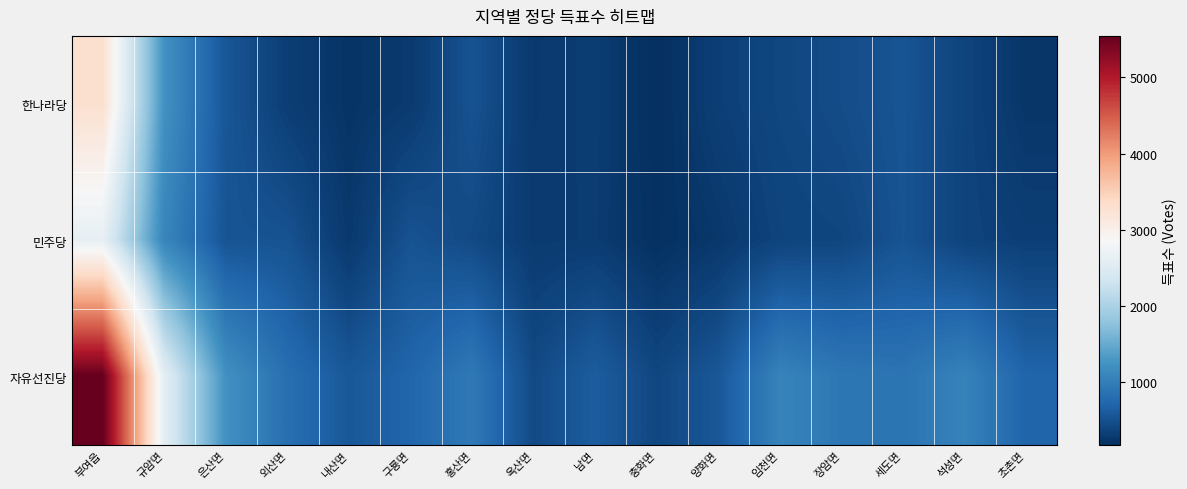

Reading left to right, extract all data points from this chart.

한나라당: 부여읍=3292	규암면=1232	은산면=566	외산면=322	내산면=226	구룡면=288	홍산면=529	옥산면=277	남면=313	충화면=176	양화면=340	임천면=412	장암면=471	세도면=545	석성면=384	초촌면=247
민주당: 부여읍=2633	규암면=1093	은산면=544	외산면=529	내산면=269	구룡면=532	홍산면=442	옥산면=294	남면=305	충화면=192	양화면=262	임천면=383	장암면=403	세도면=536	석성면=380	초촌면=333
자유선진당: 부여읍=5544	규암면=2585	은산면=1232	외산면=827	내산면=582	구룡면=724	홍산면=952	옥산면=442	남면=635	충화면=412	양화면=577	임천면=1066	장암면=926	세도면=891	석성면=1060	초촌면=715